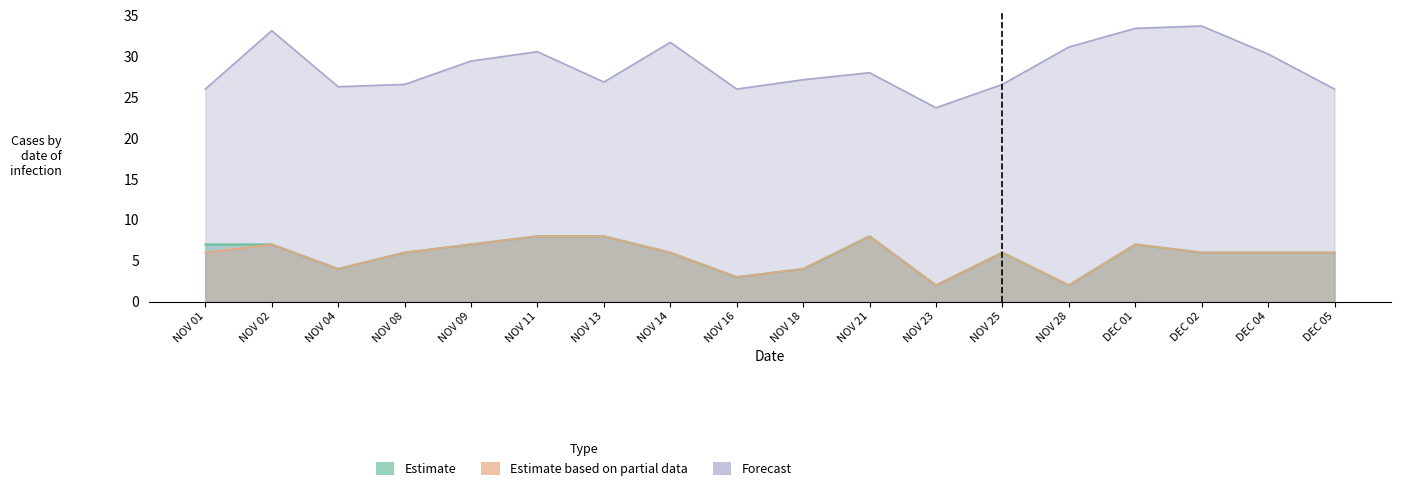

What is the total value across all series at NOV 01?

39.0